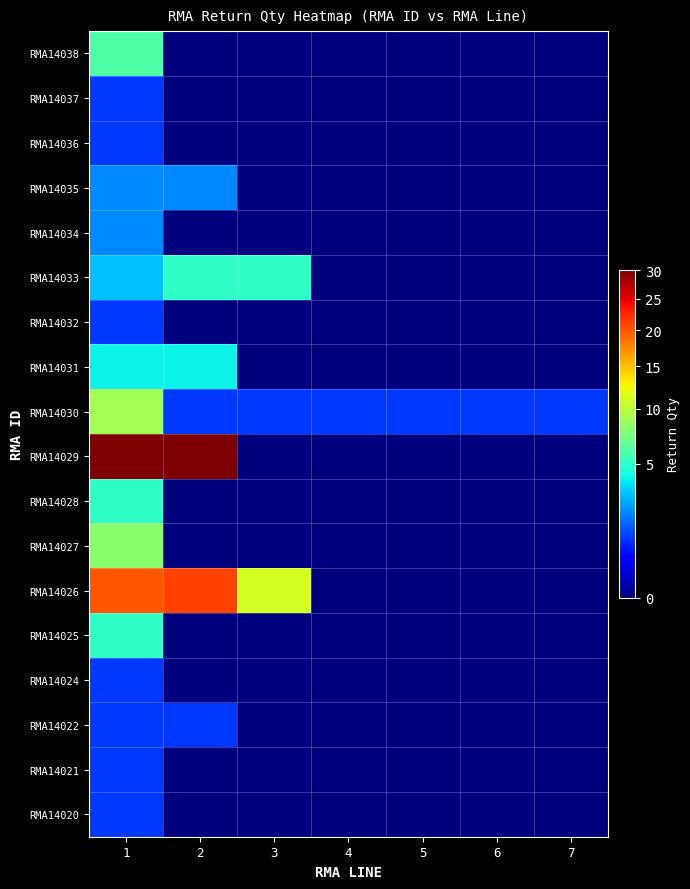

What is the greatest value displayed?

30